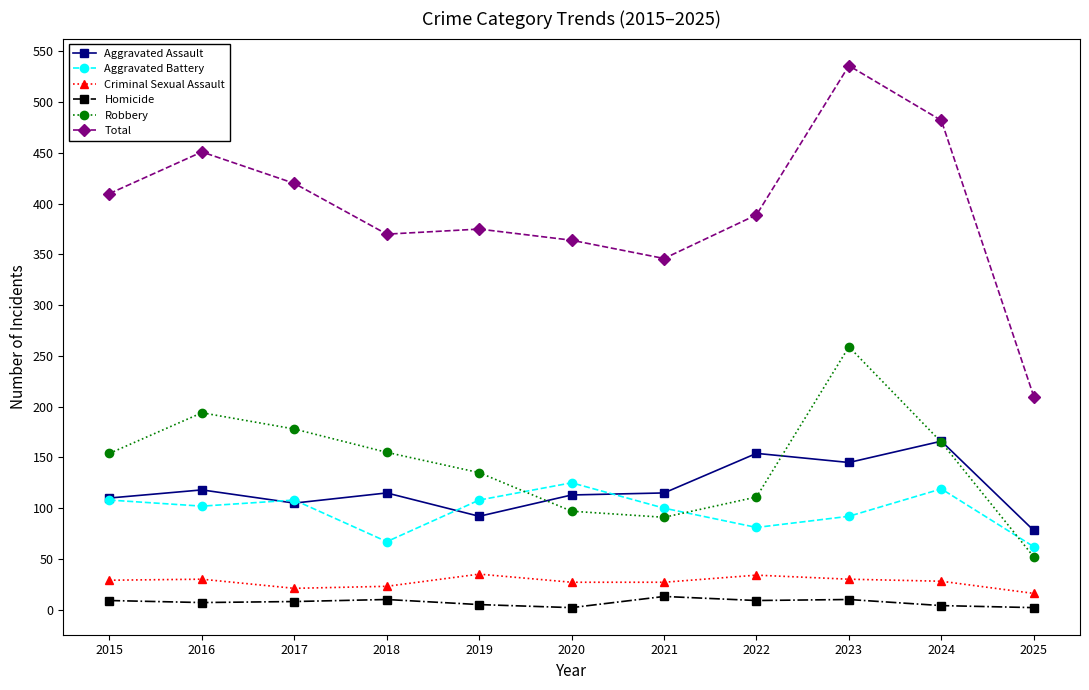

What is the maximum value shown in the chart?

536